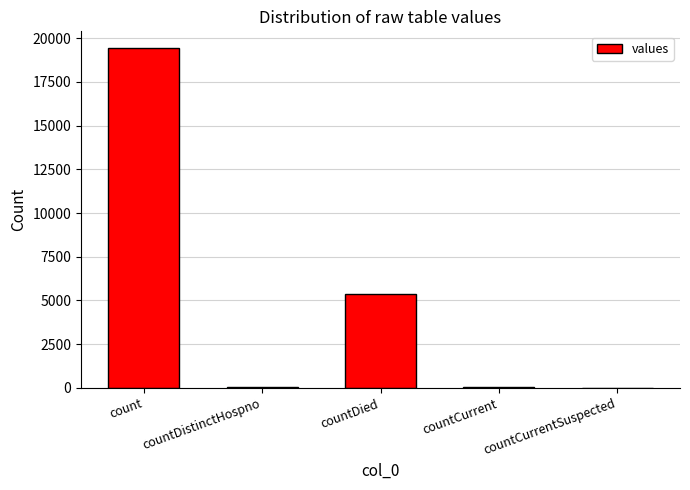

At which label does the data first exceed 60?

count